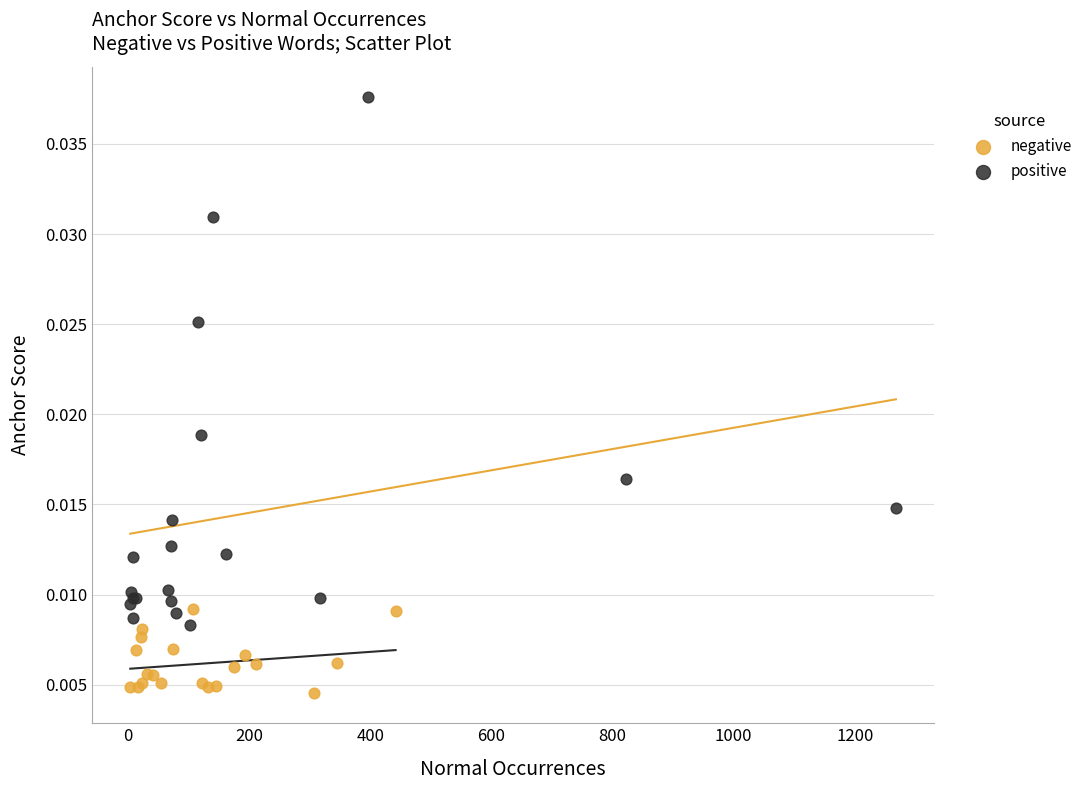

Which series reaches the maximum Y coordinate?

positive